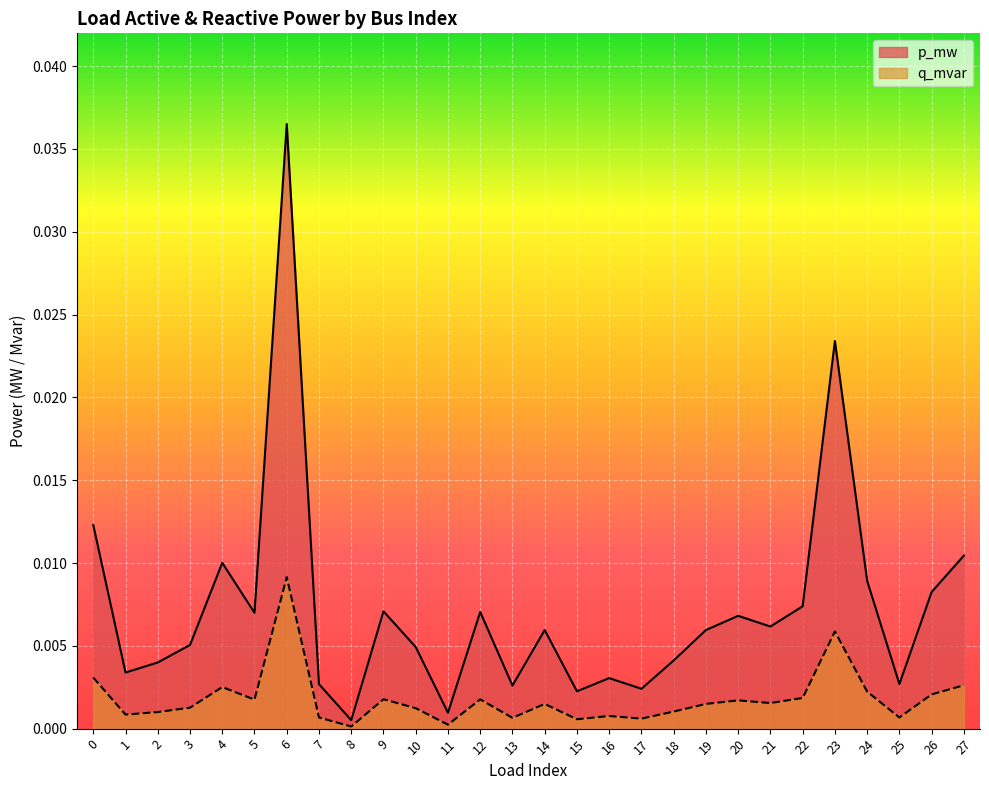

At which category does the chart reach its minimum across all series?

8